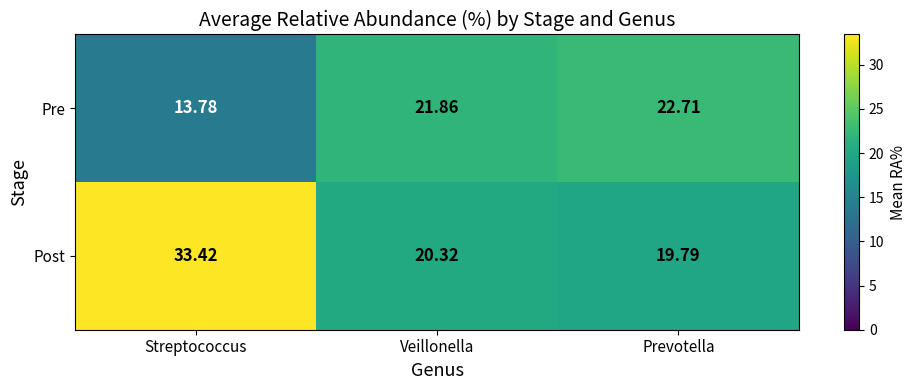

At Streptococcus, list the series in order from smallest to largest.

Pre, Post